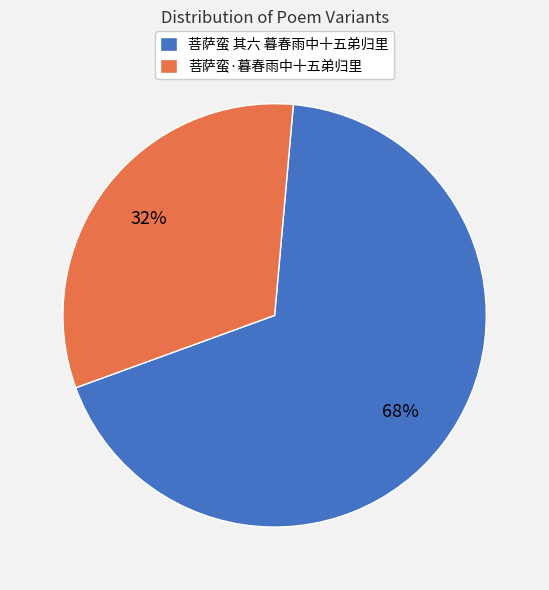

Is the sum of 菩萨蛮·暮春雨中十五弟归里 and 菩萨蛮 其六 暮春雨中十五弟归里 greater than half?

Yes